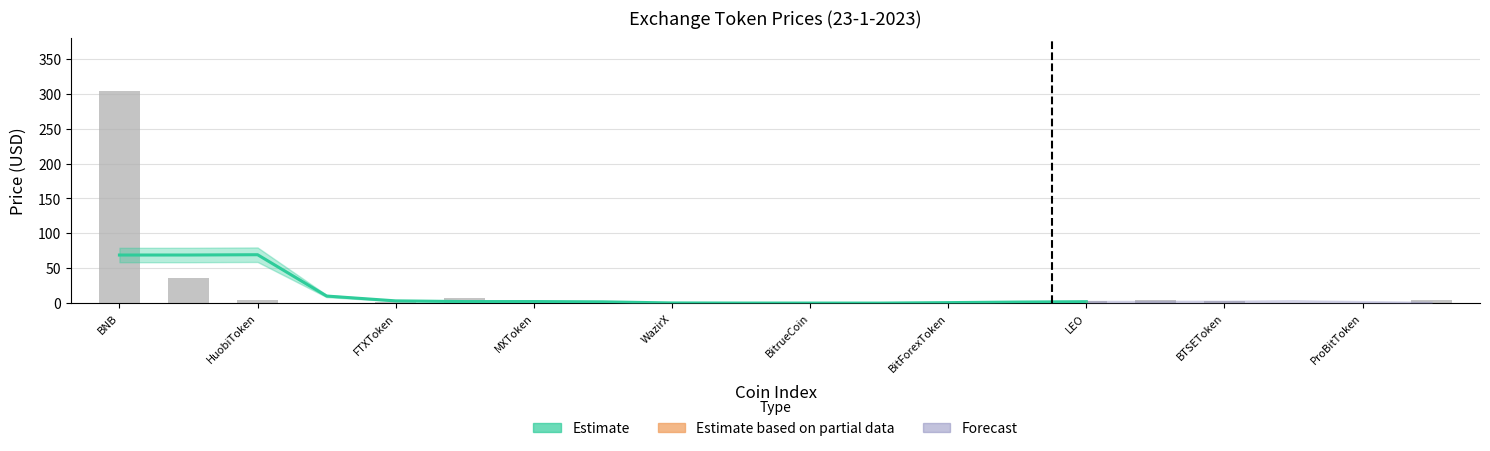

What position from the right is BitrueCoin?

10